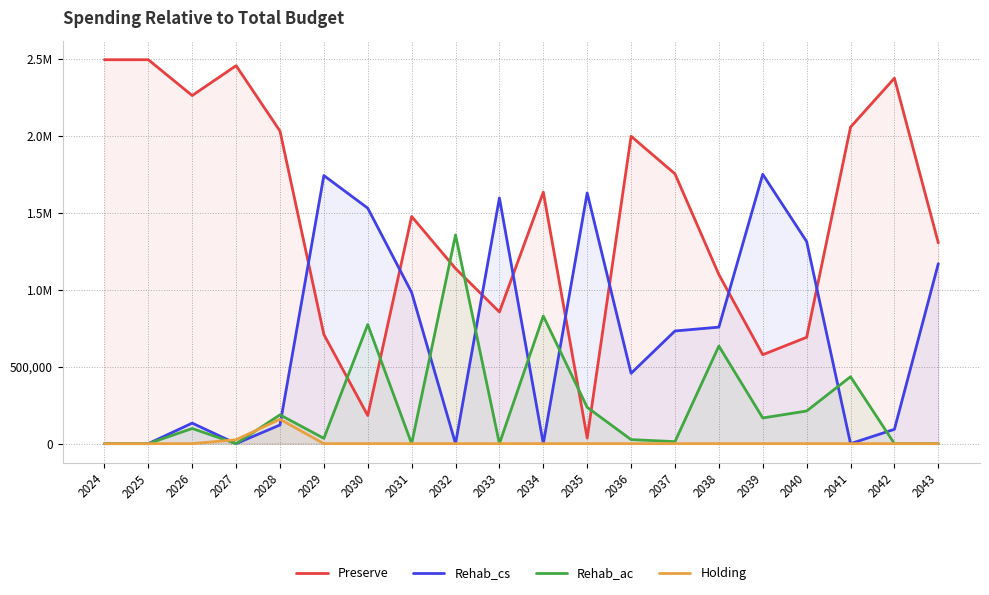

What is the greatest value displayed?

2496260